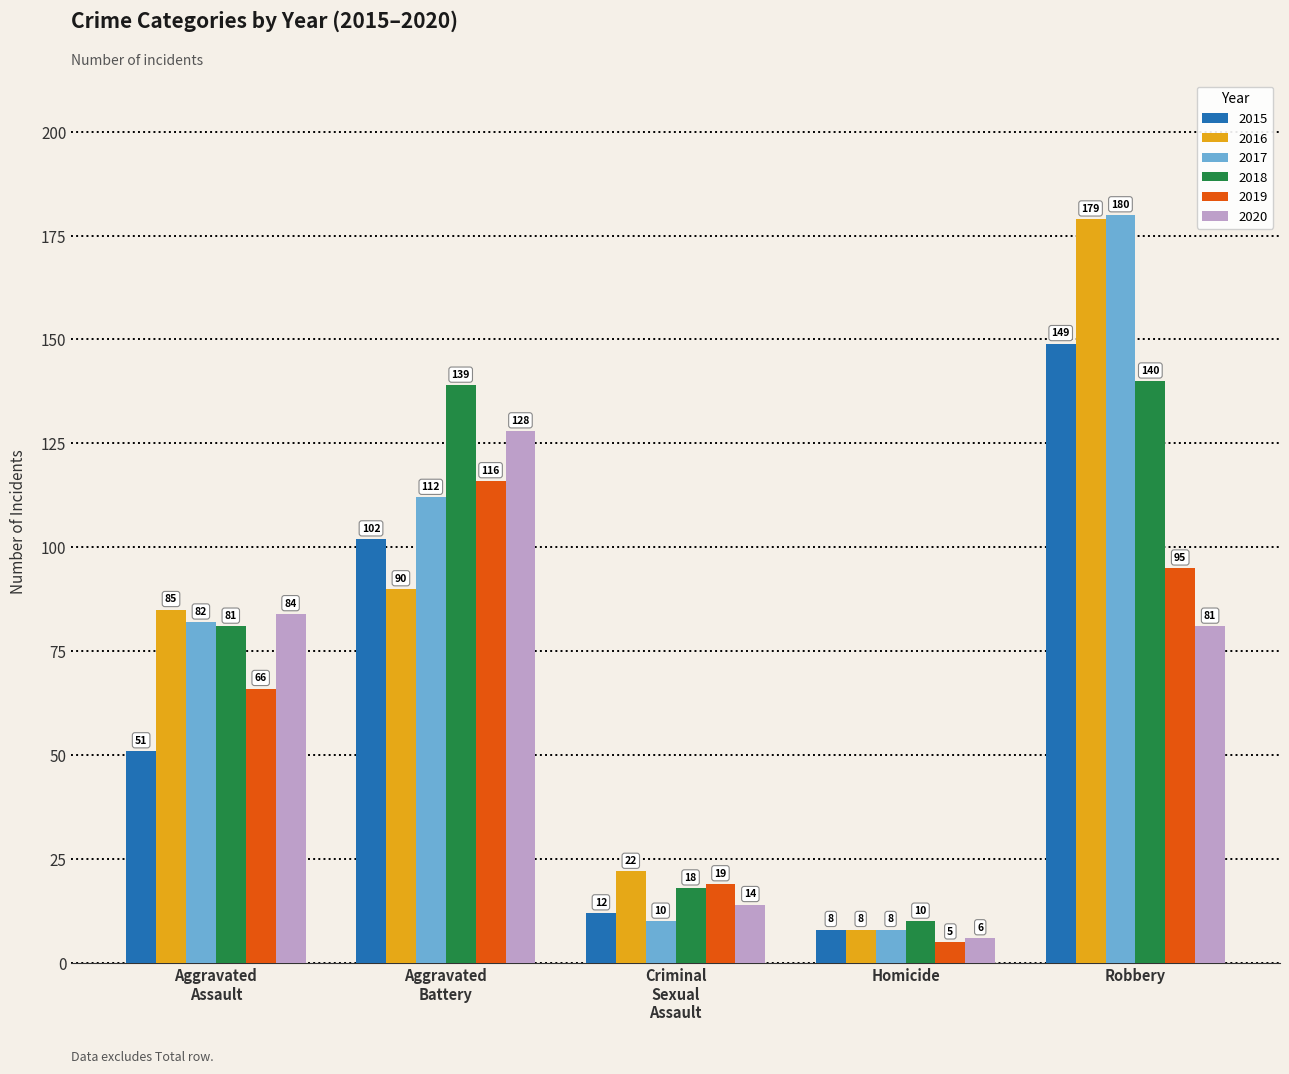

Count the number of categories in the chart.

5